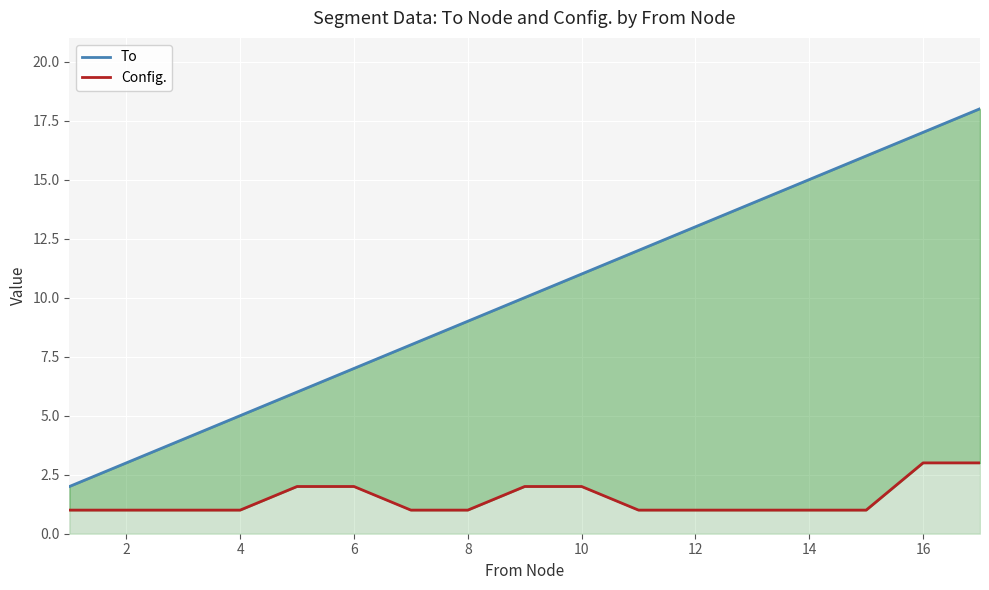

True or false: Config. has more than 1 interior local peaks.

False